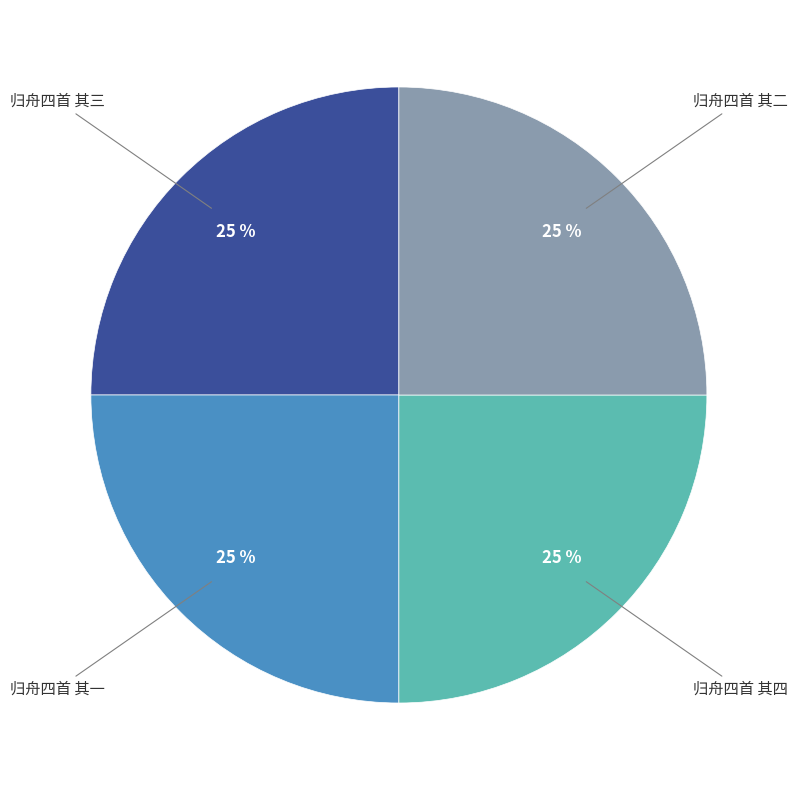

To the nearest percent, what is the average slice percentage?

25%